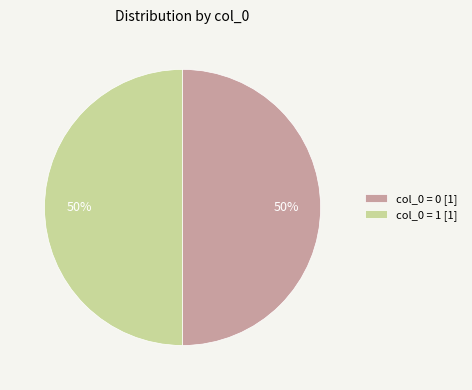

Is the sum of col_0 = 0 [1] and col_0 = 1 [1] greater than half?

Yes